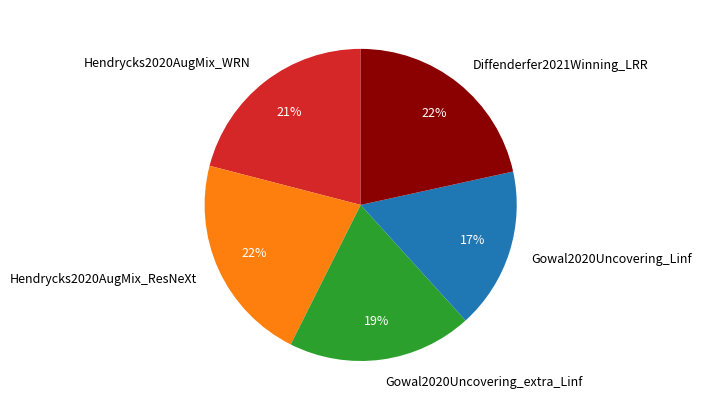

Which slice is the smallest?

Gowal2020Uncovering_Linf